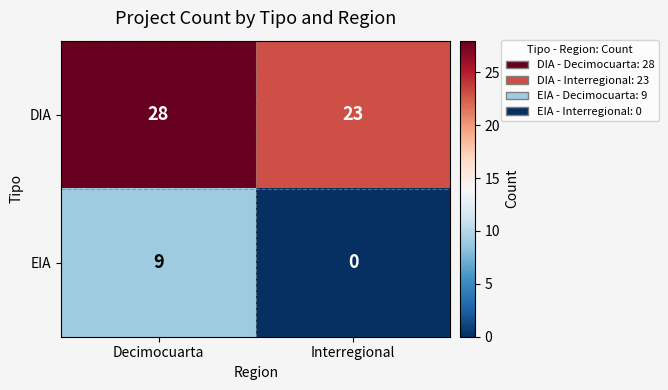

How many distinct data groups are displayed?

2